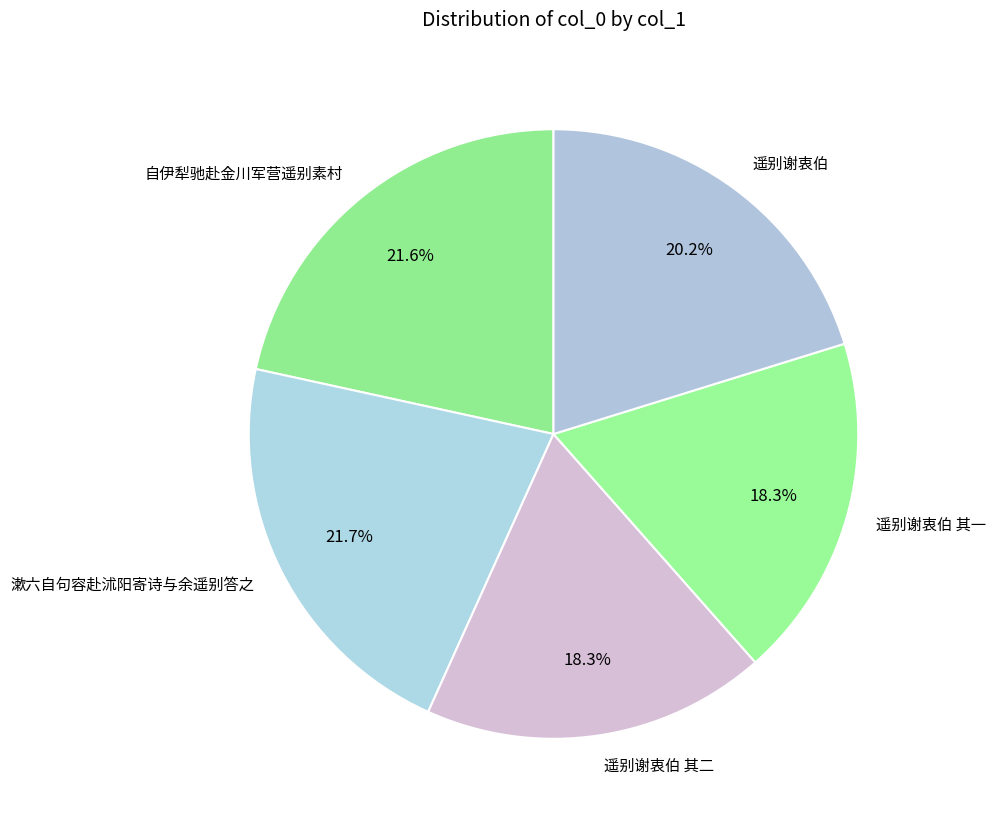

Is the sum of 漱六自句容赴沭阳寄诗与余遥别答之 and 遥别谢衷伯 其一 greater than half?

No